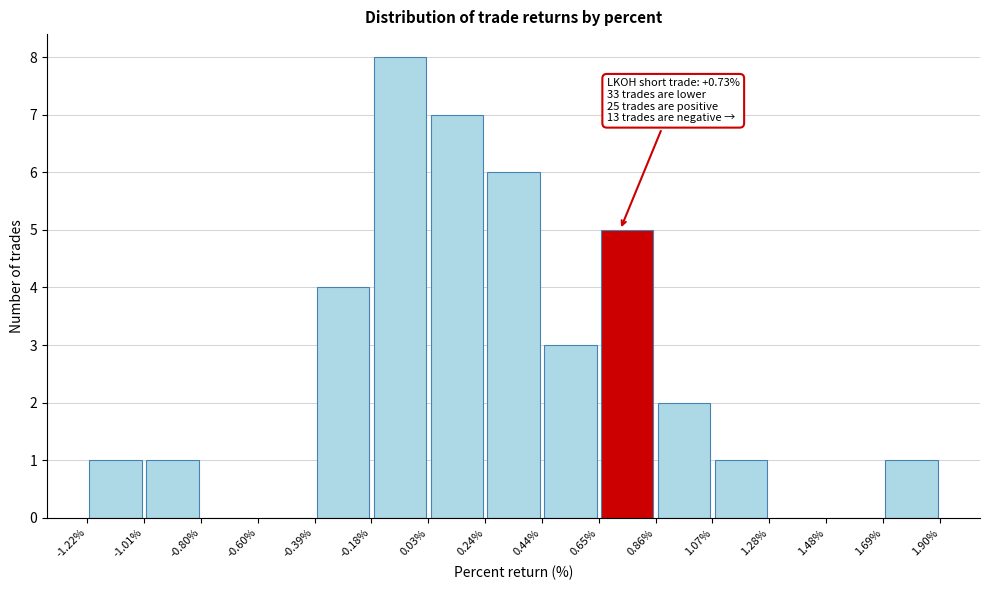

Which range on the x-axis has the tallest bar?

-0.18% to 0.03%